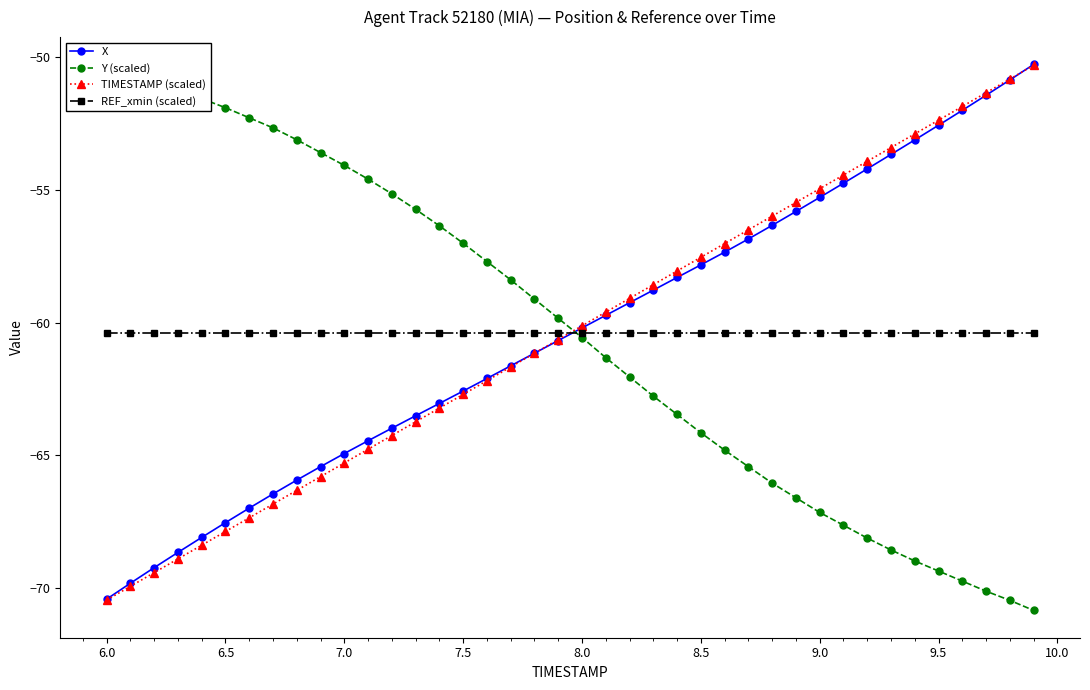

Is this an area chart (filled region under the line)?

No